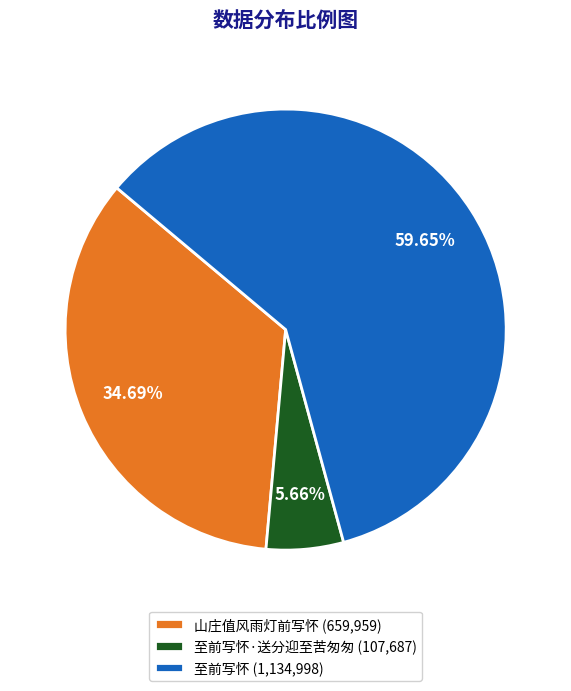

How many segments does this pie chart have?

3